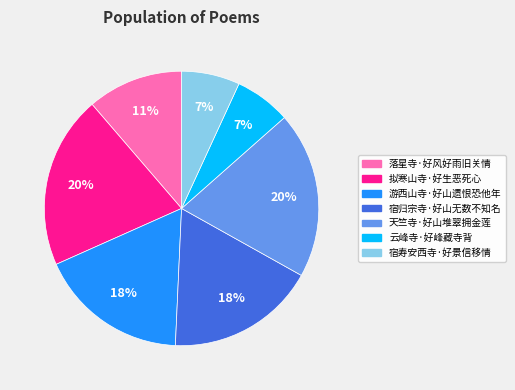

Do 天竺寺·好山堆翠拥金莲 and 宿寿安西寺·好景信移情 together represent more than half of the pie?

No